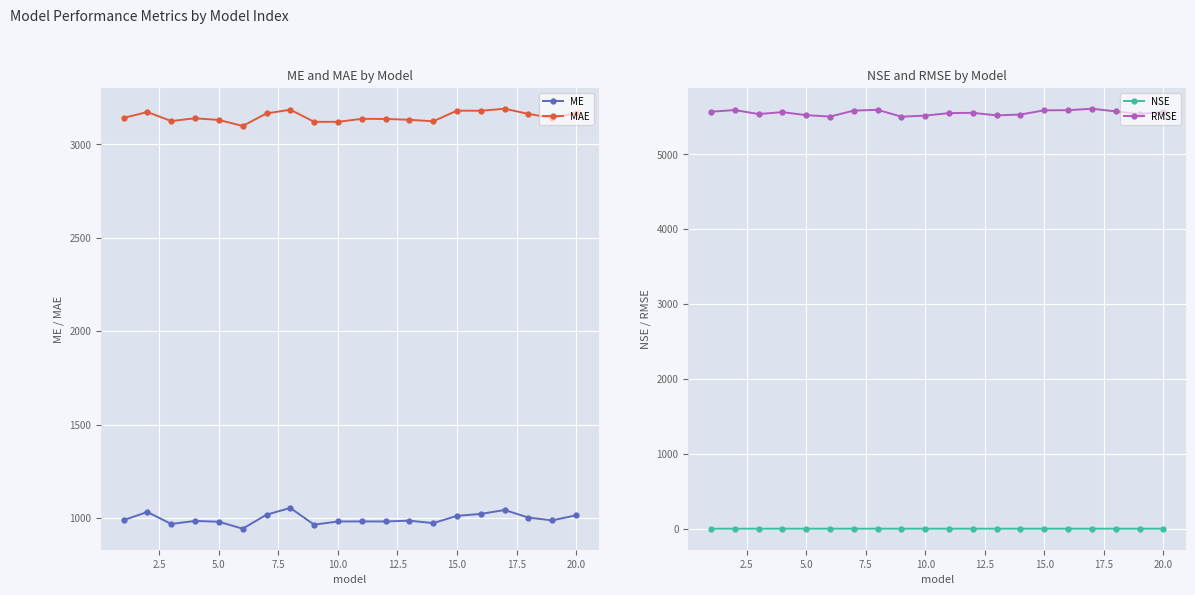

True or false: MAE and RMSE intersect in this chart.

False